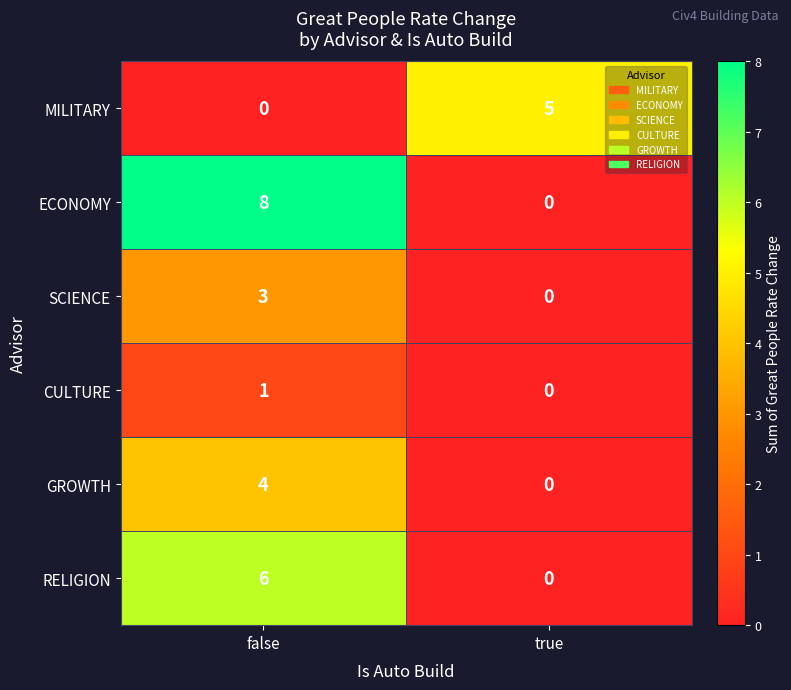

Reading right to left, what are all the values shown in this chart?

MILITARY: true=5	false=0
ECONOMY: true=0	false=8
SCIENCE: true=0	false=3
CULTURE: true=0	false=1
GROWTH: true=0	false=4
RELIGION: true=0	false=6